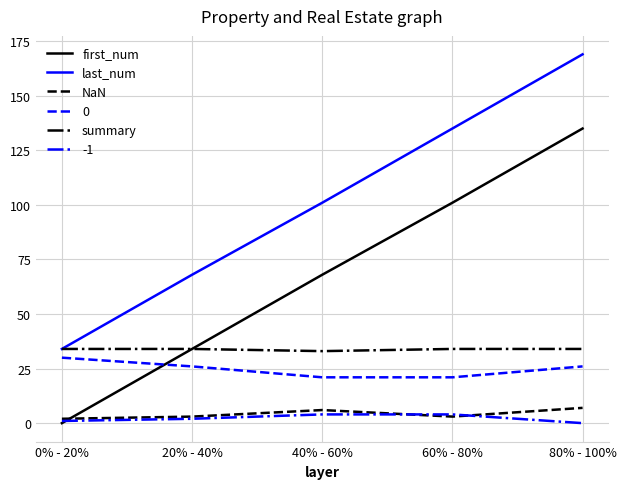

What is the difference between the highest and lowest values at 0% - 20%?

34